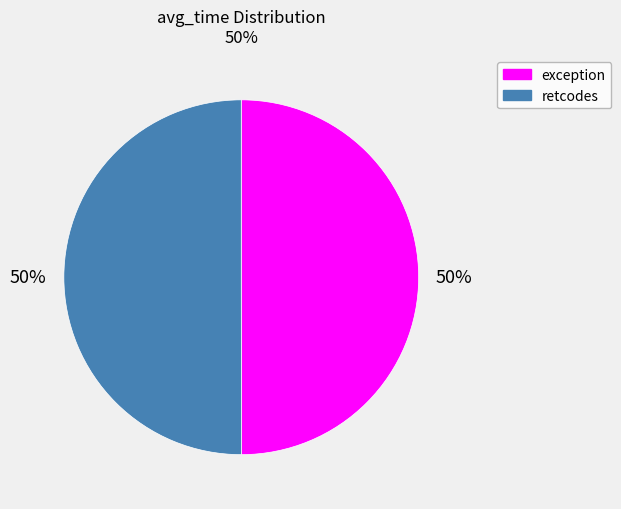

What is the ratio of the value at retcodes to the value at exception?

1.0